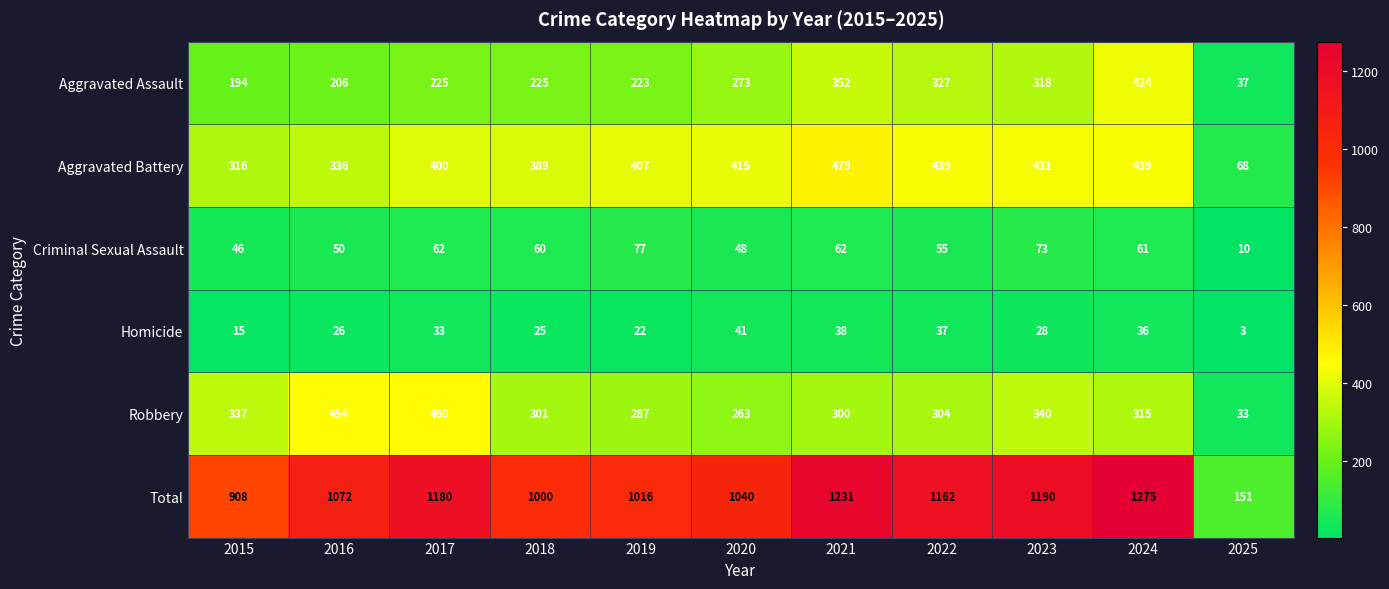

What is the average value of the Criminal Sexual Assault series?

55